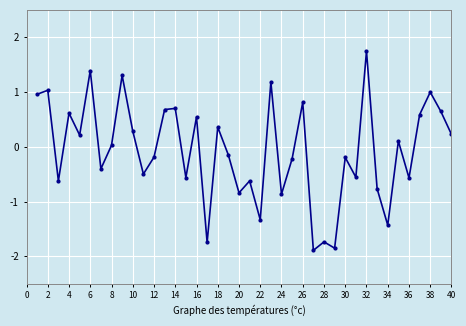

What is the difference between the maximum and minimum values?

3.6